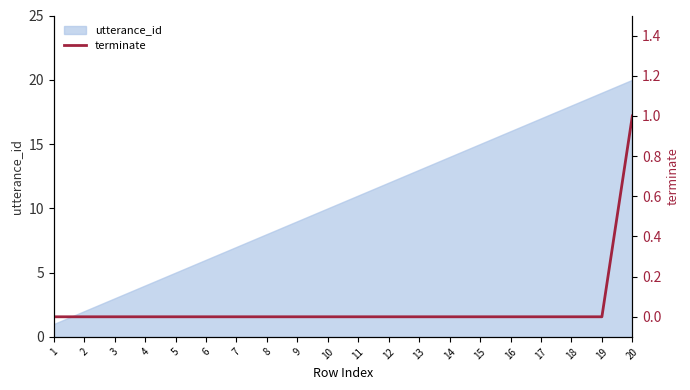

List the labels in order of utterance_id value, smallest first.

1, 2, 3, 4, 5, 6, 7, 8, 9, 10, 11, 12, 13, 14, 15, 16, 17, 18, 19, 20